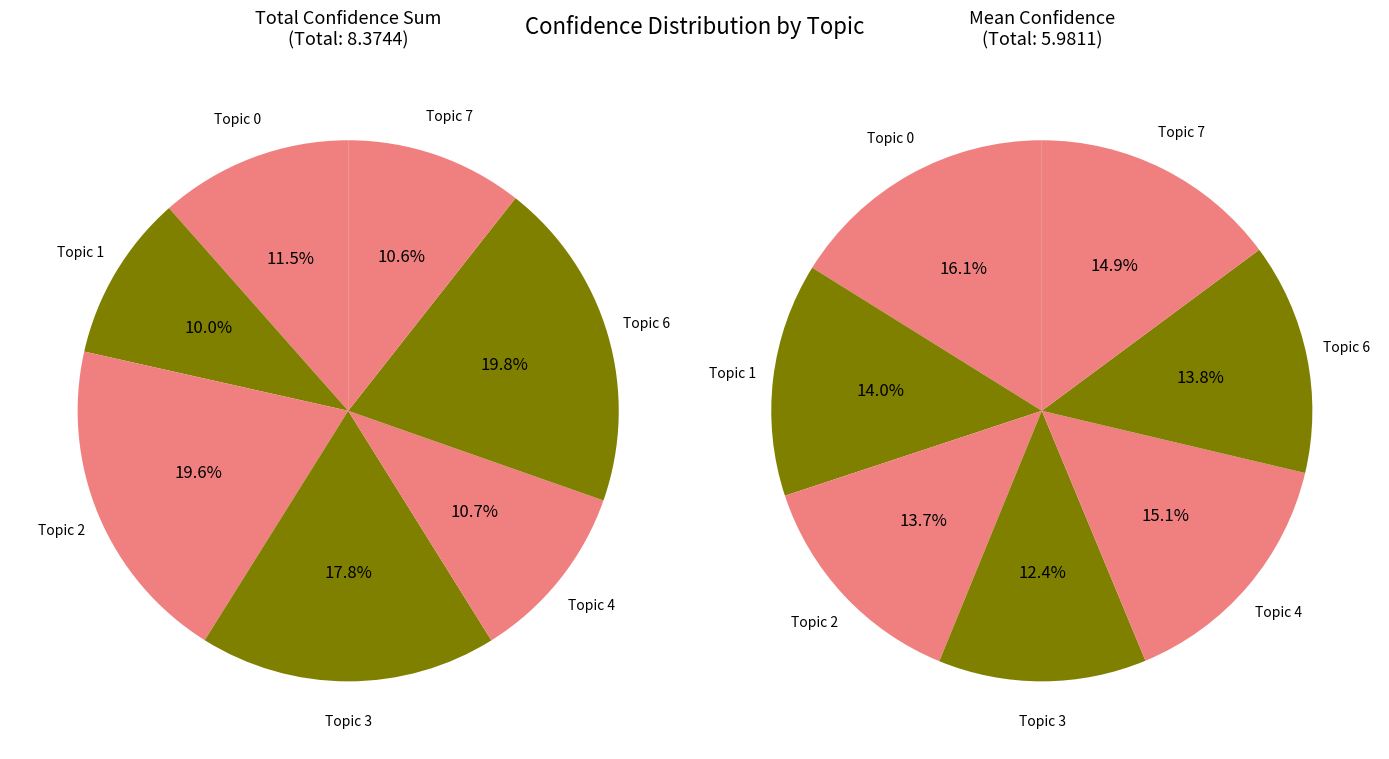

To the nearest percent, what is the difference between the Topic 0 and Topic 4 slice percentages?

1%